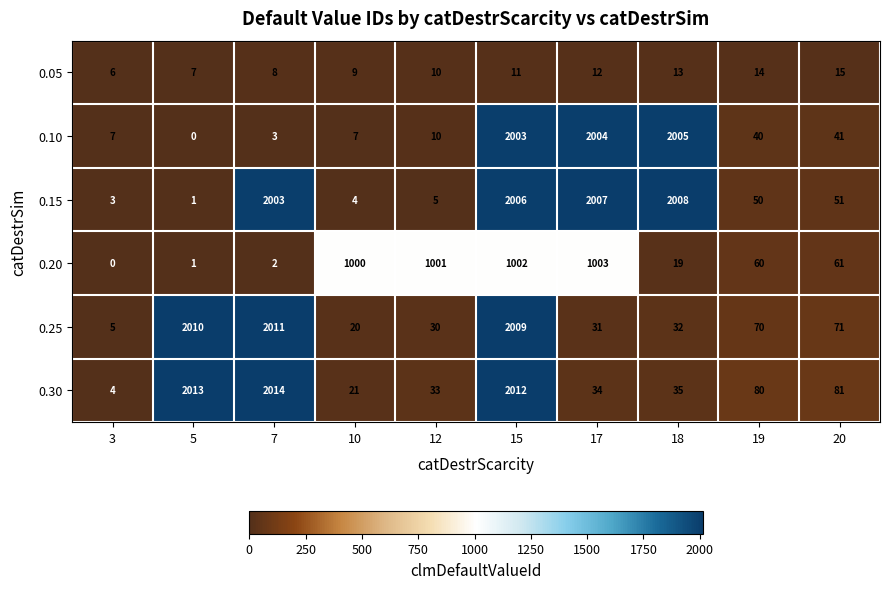

What is the minimum value for 0.05?

6